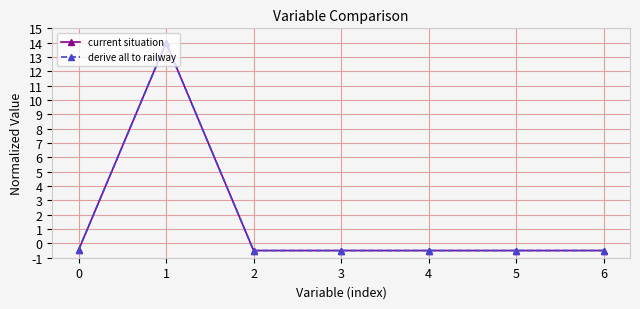

What is the average value of the current situation series?

1.6